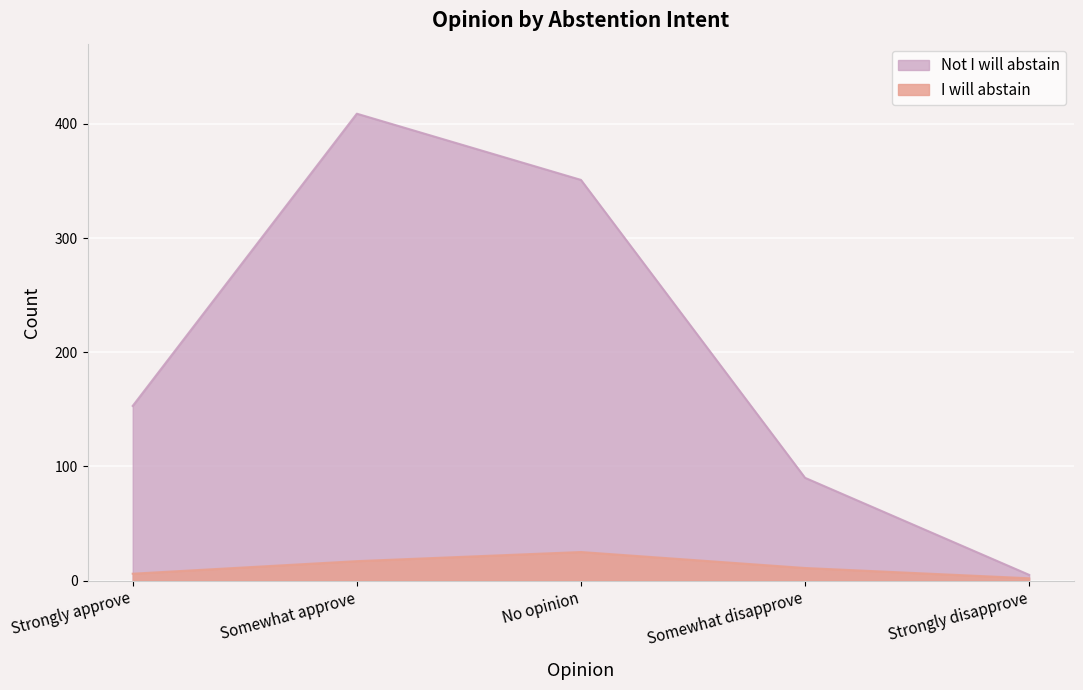

How many interior local peaks does the I will abstain series have?

1